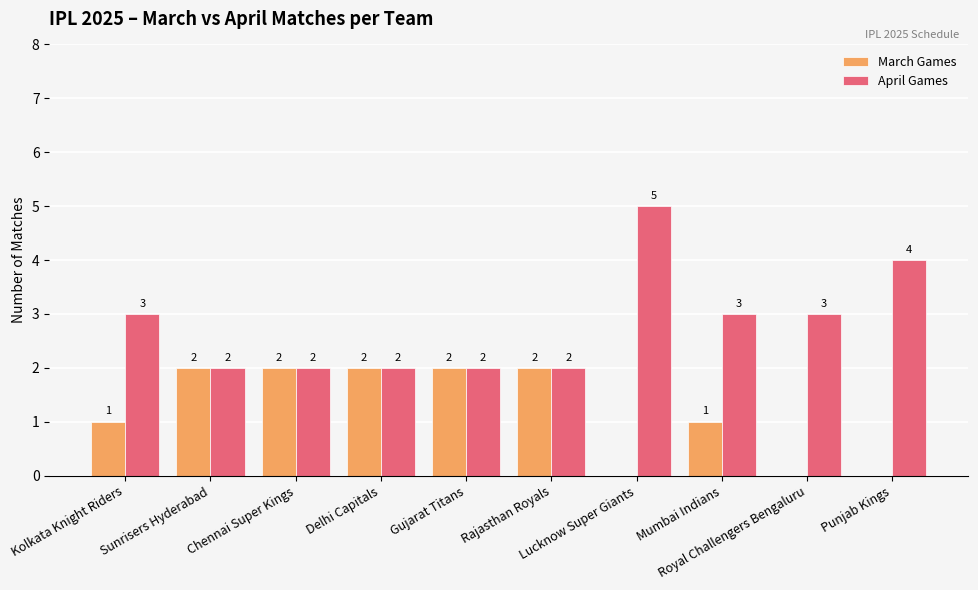

Reading right to left, what are all the values shown in this chart?

March Games: 0	0	1	0	2	2	2	2	2	1
April Games: 4	3	3	5	2	2	2	2	2	3